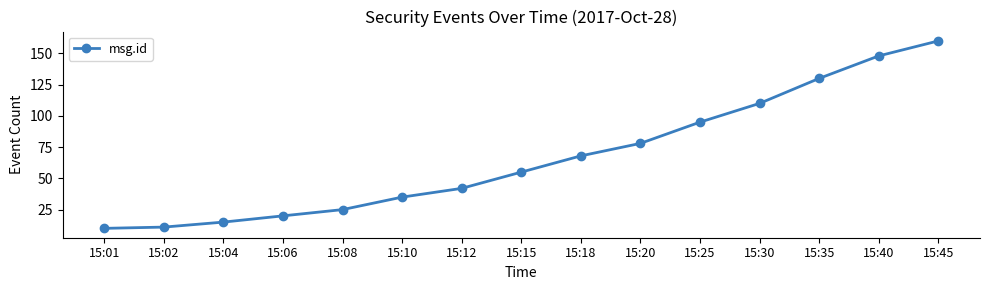

True or false: the data shows 35 at 15:10.

True